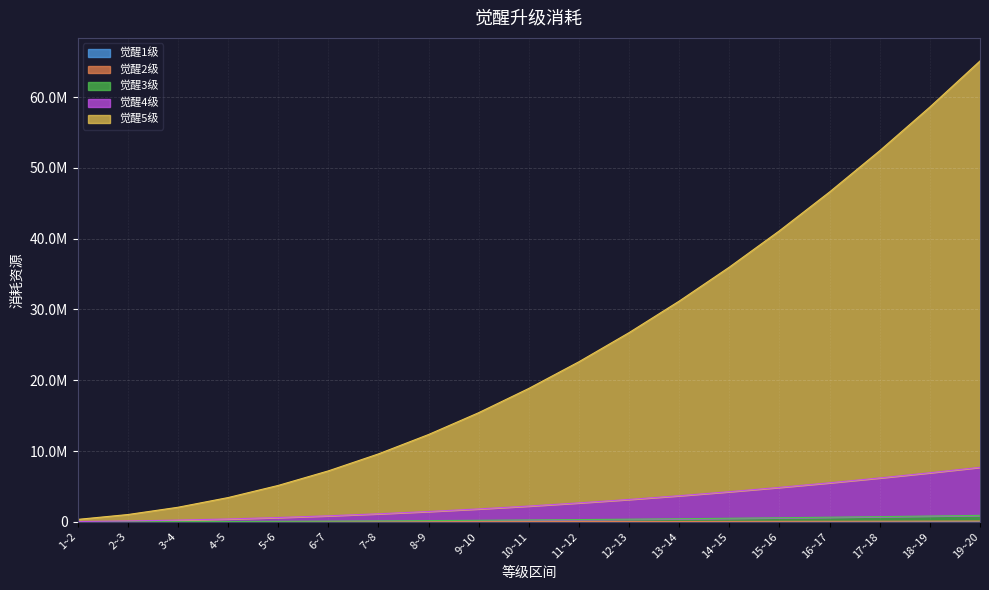

What is the lowest value of the 觉醒2级 series?

560